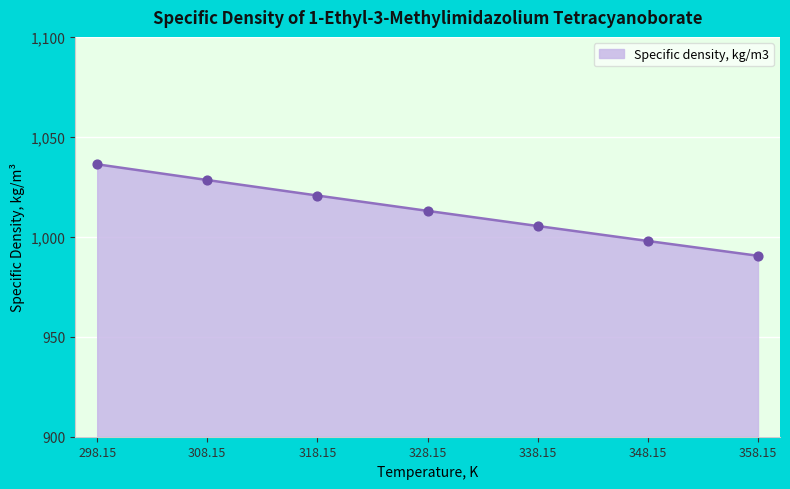

Between 328.15 and 358.15, which is larger?

328.15